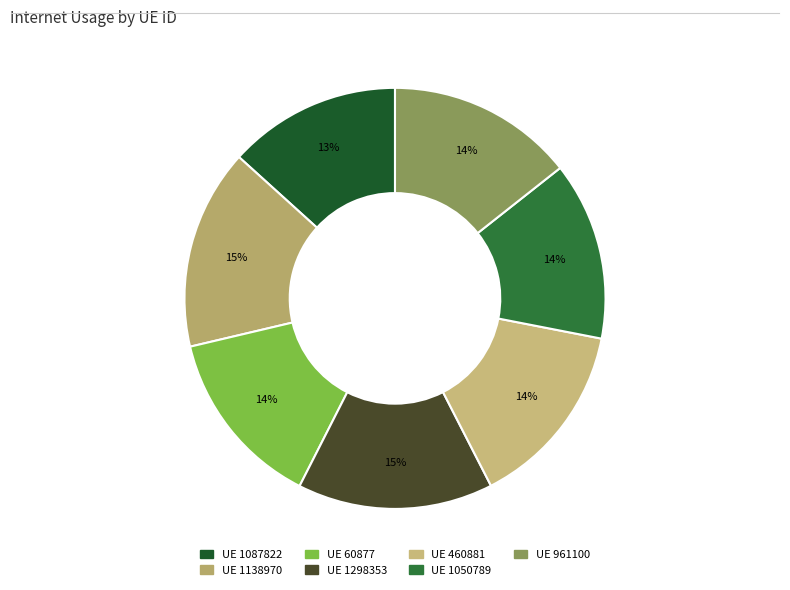

Count the number of slices in the pie.

7